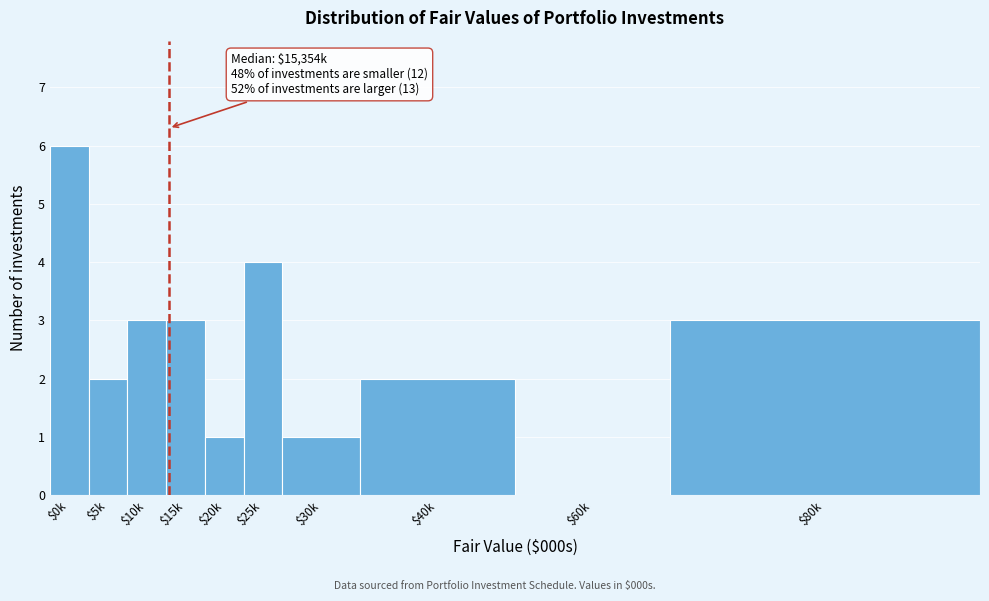

What is the sum of all values?

25